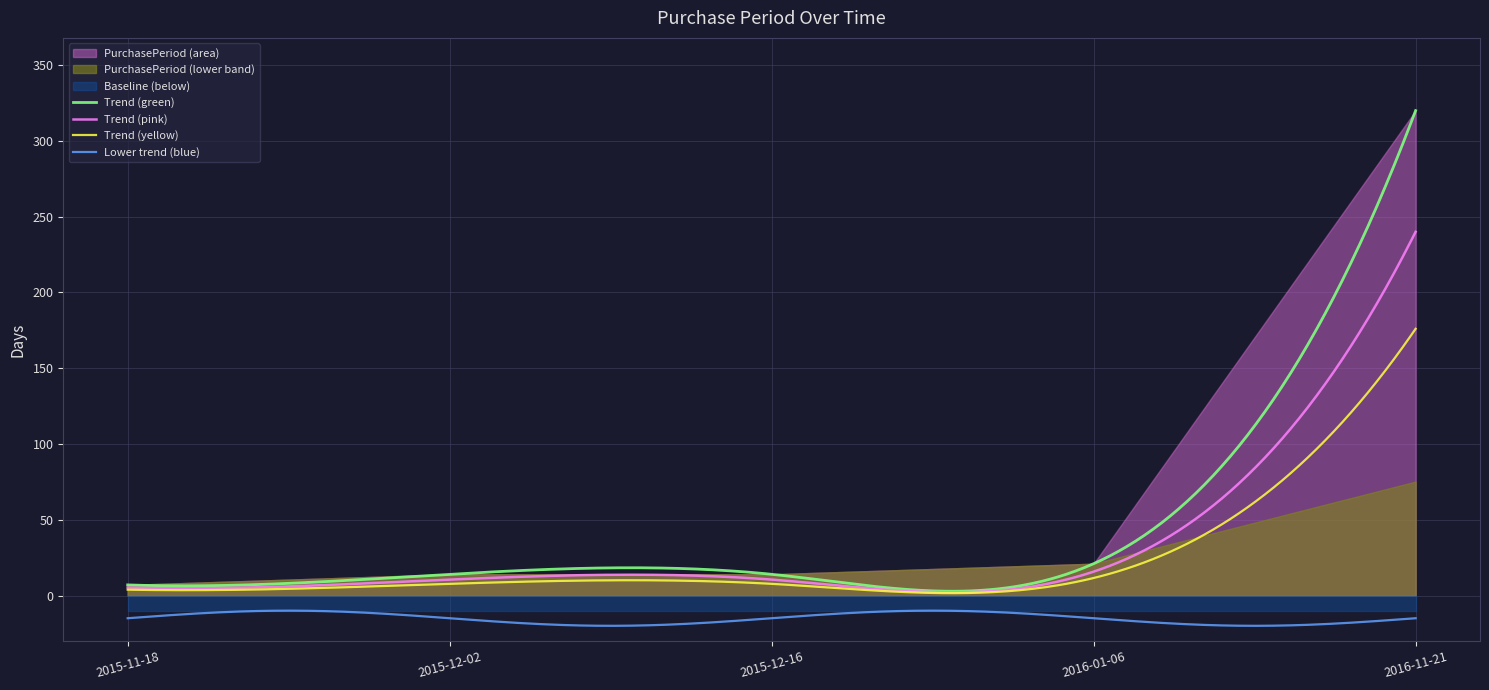

Rank the categories by value from lowest to highest.

2015-11-18, 2015-12-02, 2015-12-16, 2016-01-06, 2016-11-21